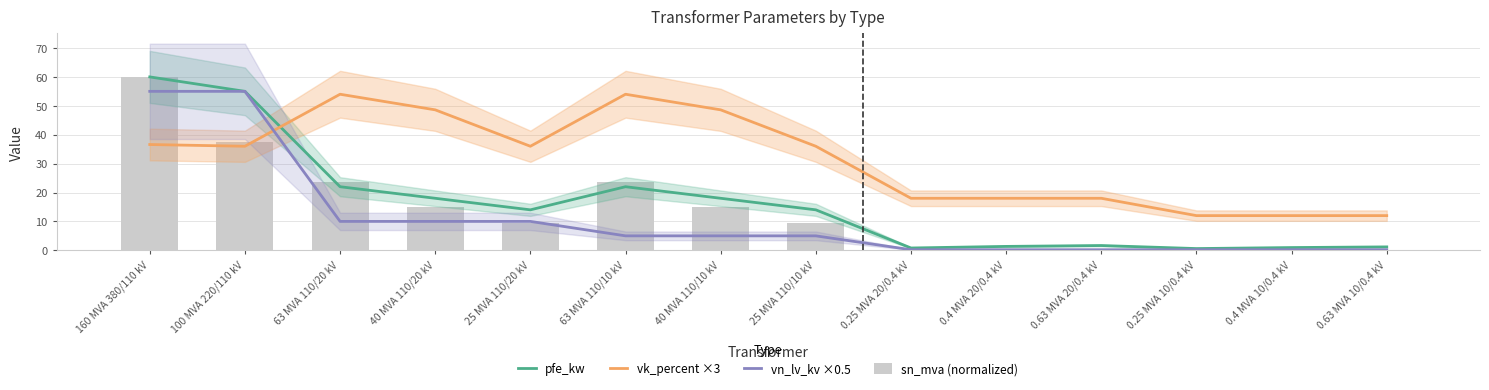

List the labels in order of pfe_kw value, largest first.

160 MVA 380/110 kV, 100 MVA 220/110 kV, 63 MVA 110/20 kV, 63 MVA 110/10 kV, 40 MVA 110/20 kV, 40 MVA 110/10 kV, 25 MVA 110/20 kV, 25 MVA 110/10 kV, 0.63 MVA 20/0.4 kV, 0.4 MVA 20/0.4 kV, 0.63 MVA 10/0.4 kV, 0.4 MVA 10/0.4 kV, 0.25 MVA 20/0.4 kV, 0.25 MVA 10/0.4 kV